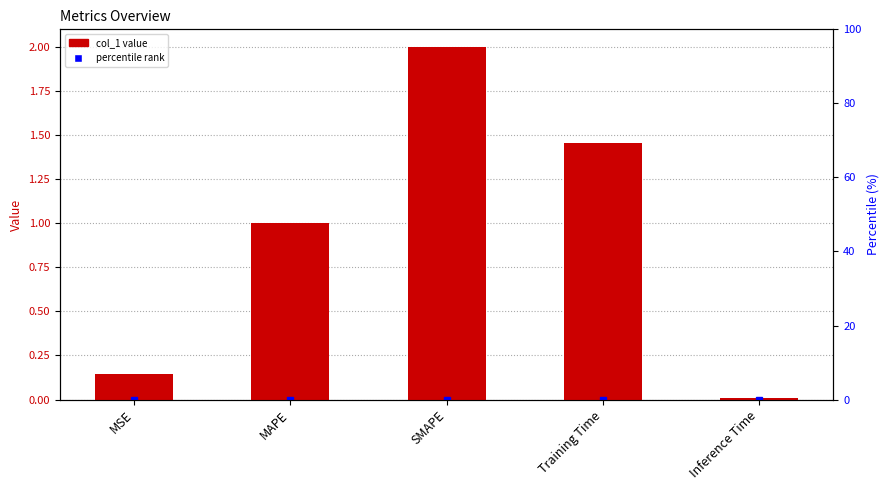

What is the value of the 1st bar from the left?

0.1